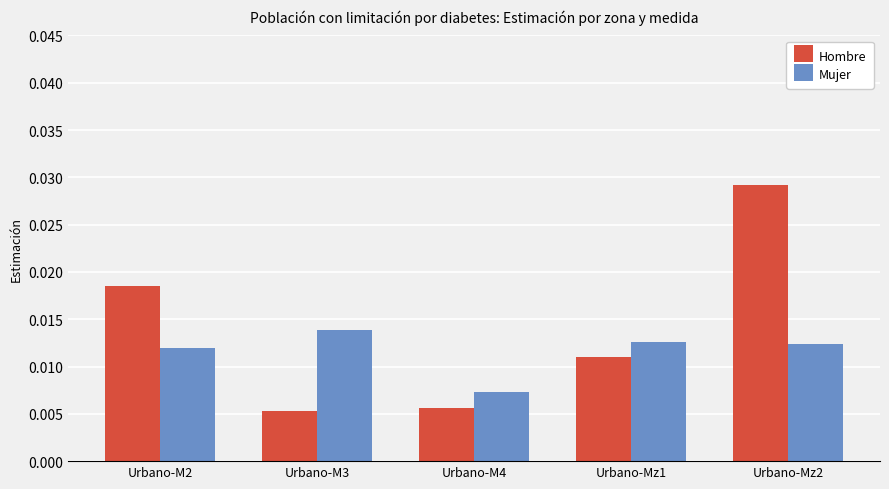

What are all the series names shown in the legend?

Hombre, Mujer